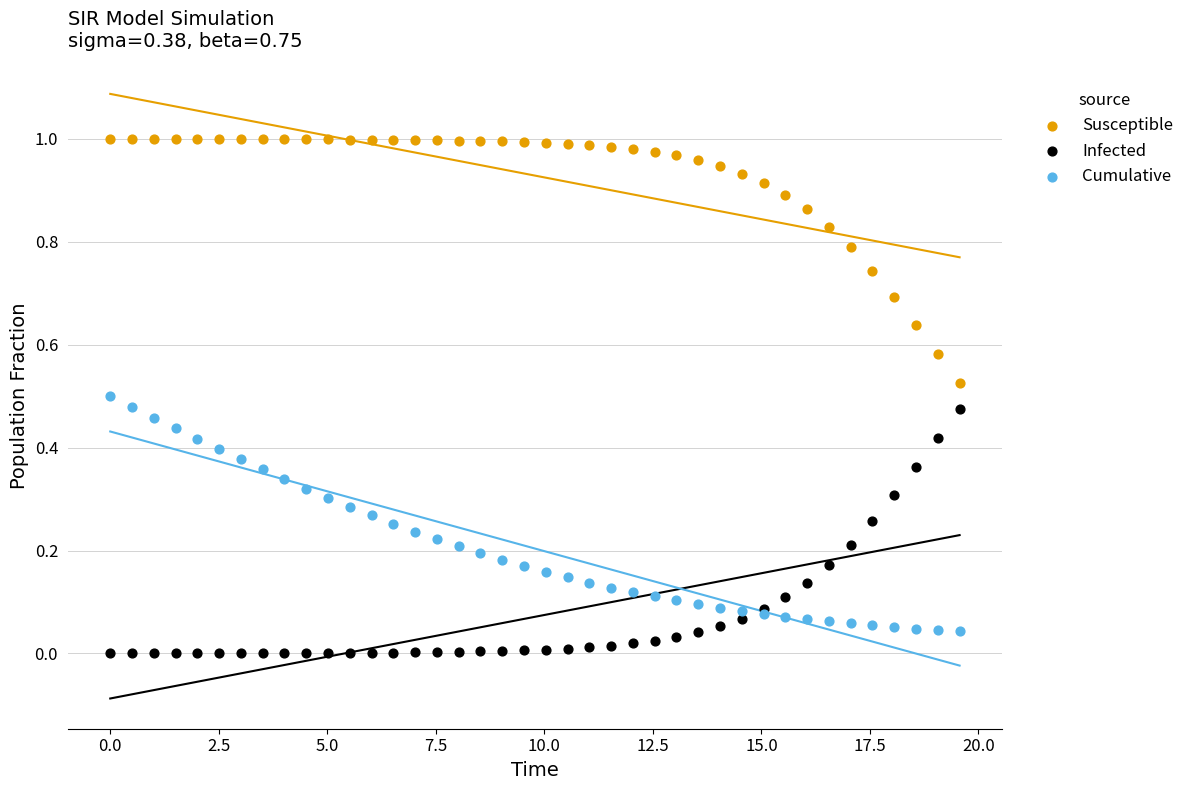

Which series reaches the maximum Y coordinate?

Susceptible